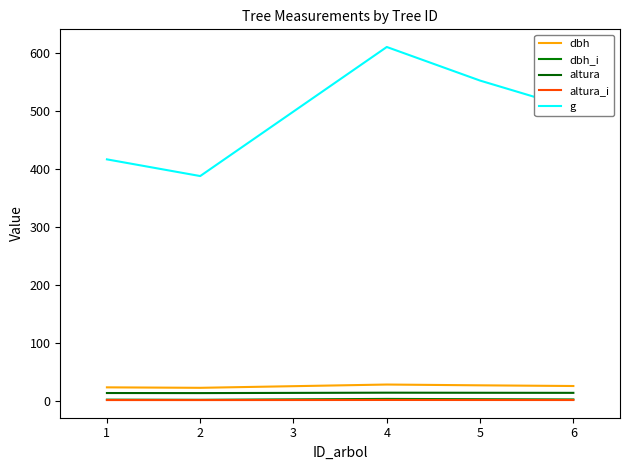

True or false: g and altura cross at least once.

False